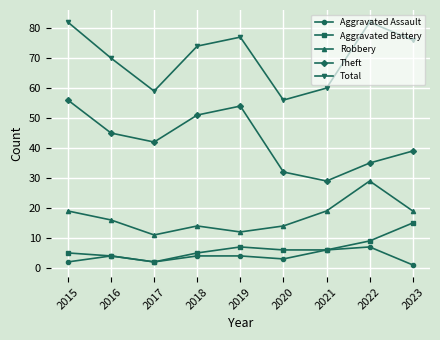

Which series changed the most between 2017 and 2022?

Total